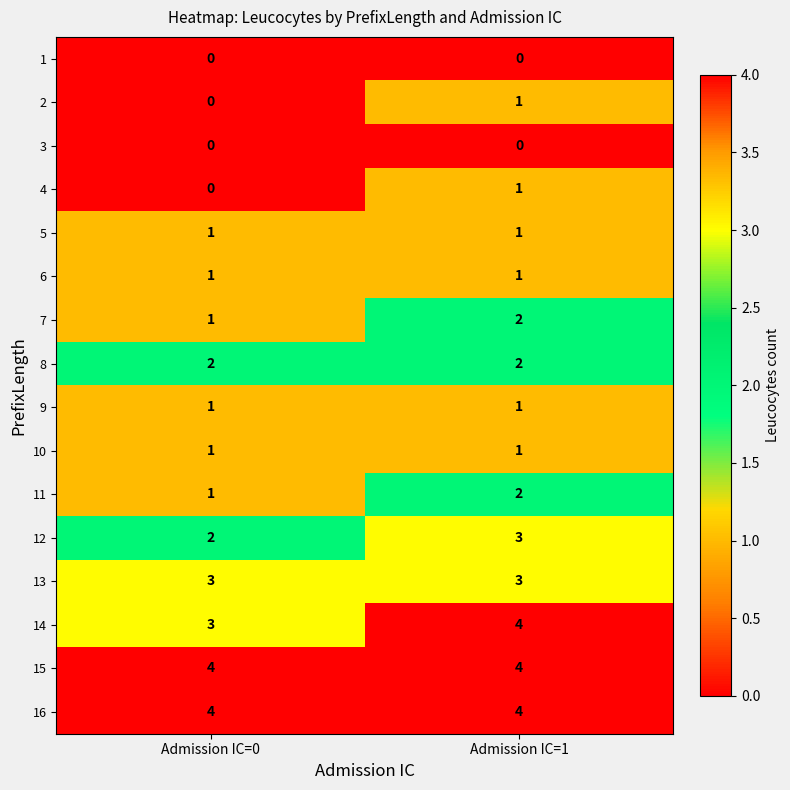

True or false: 10 has a value of 0 at Admission IC=0.

False